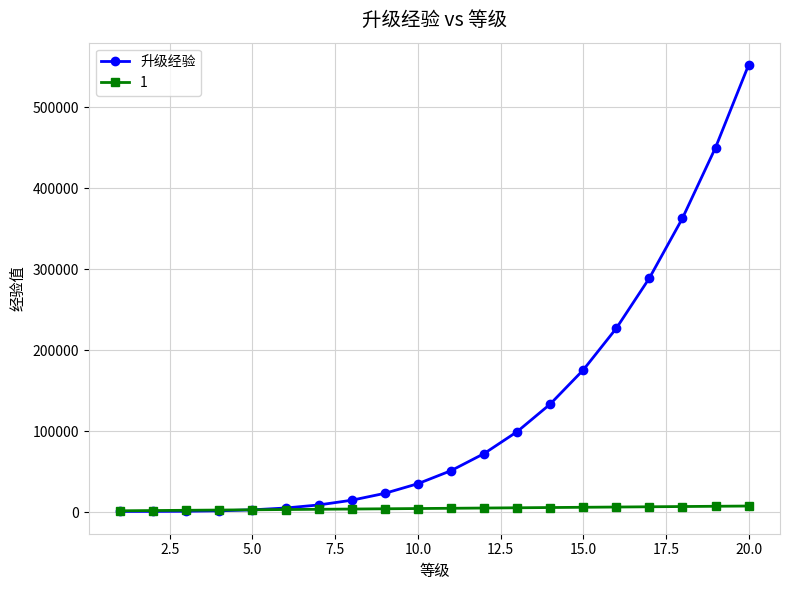

What is the greatest value displayed?

552147.0